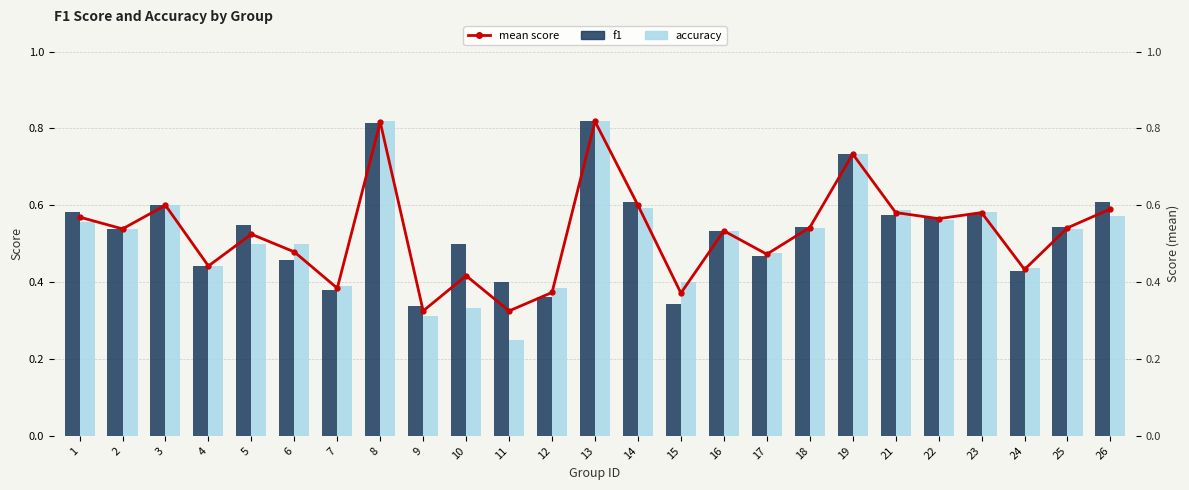

Which series has the largest total across all categories?

f1